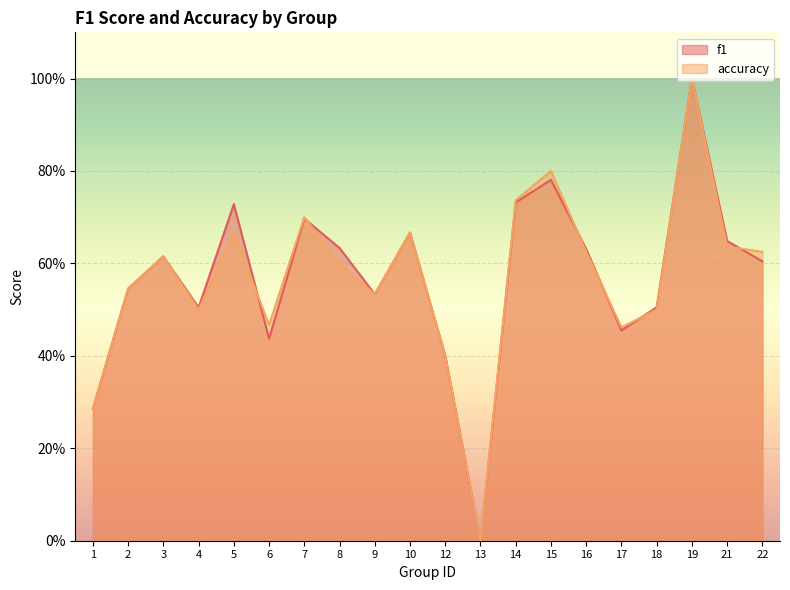

Does the chart display data point markers on the line(s)?

No